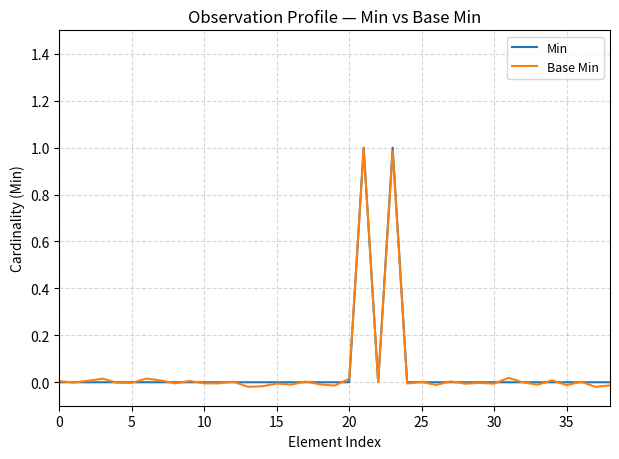

What is the maximum value for Min?

1.0